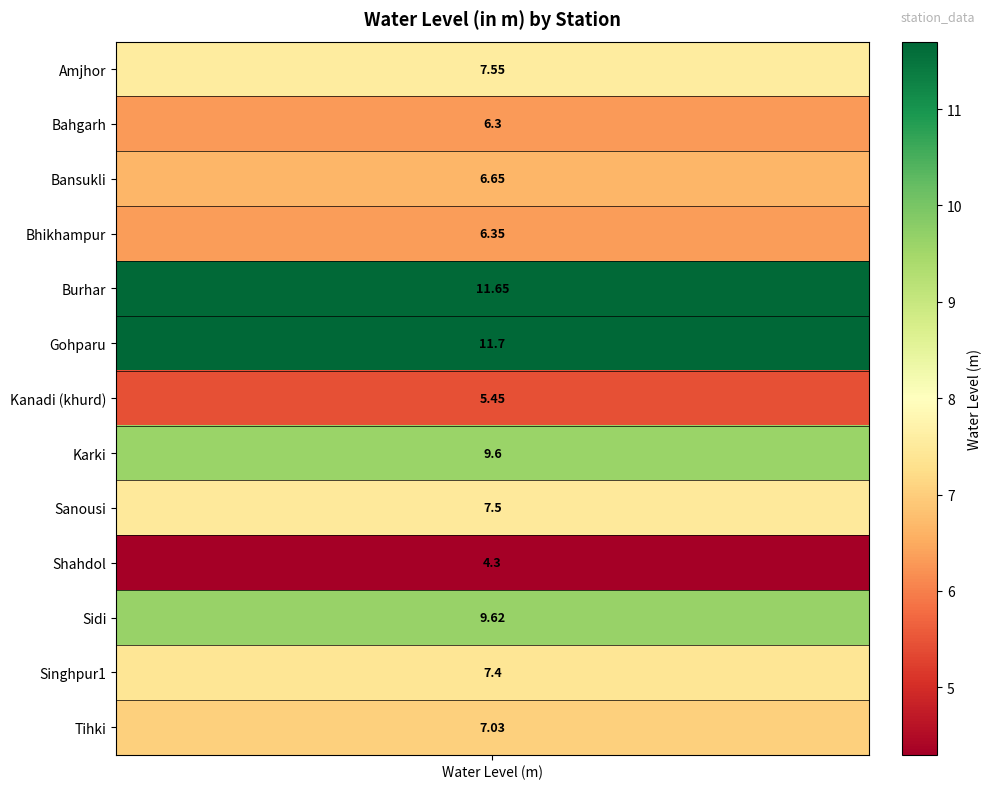

What is the approximate value at Sanousi?

7.5